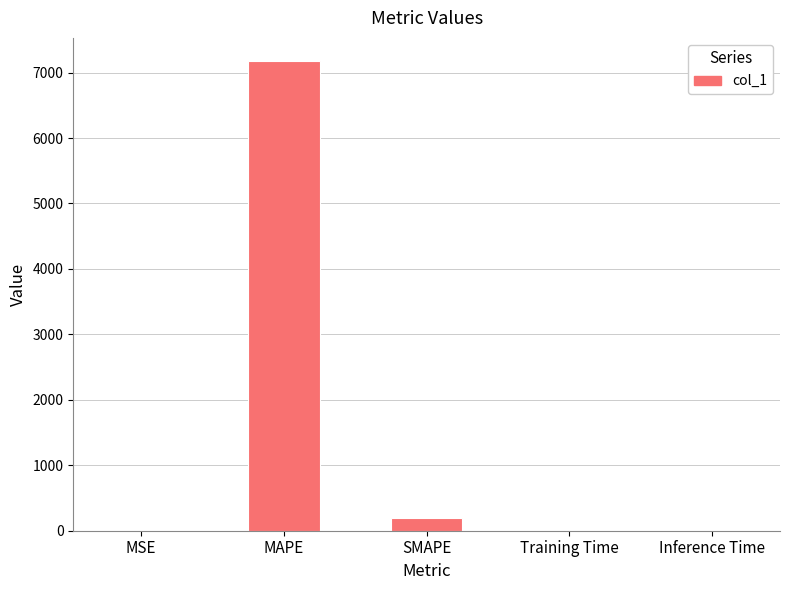

Which has a higher value, MAPE or Inference Time?

MAPE